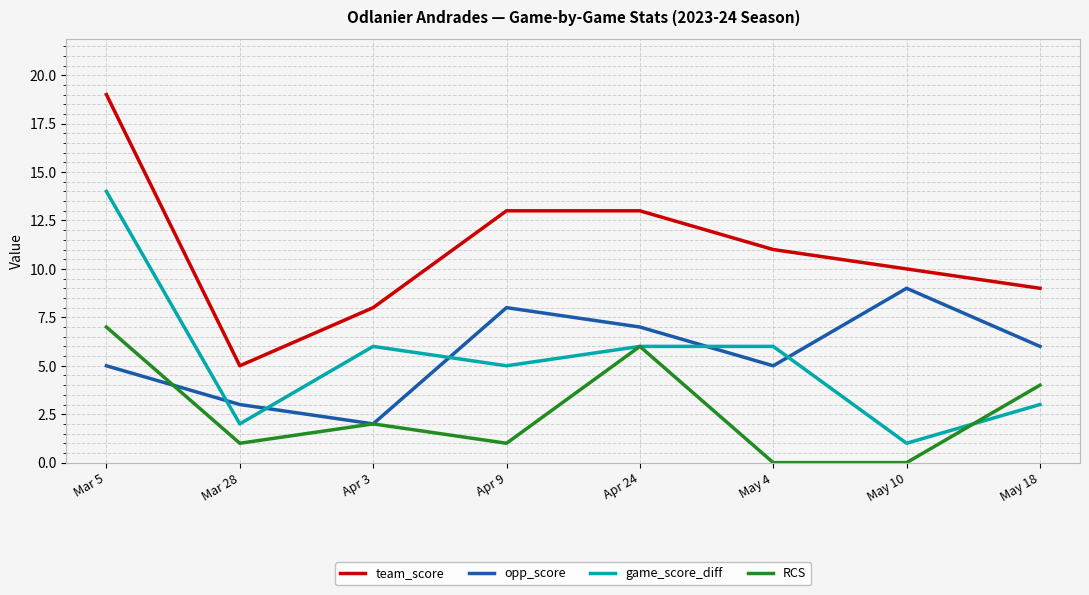

How many lines are shown in the chart?

4